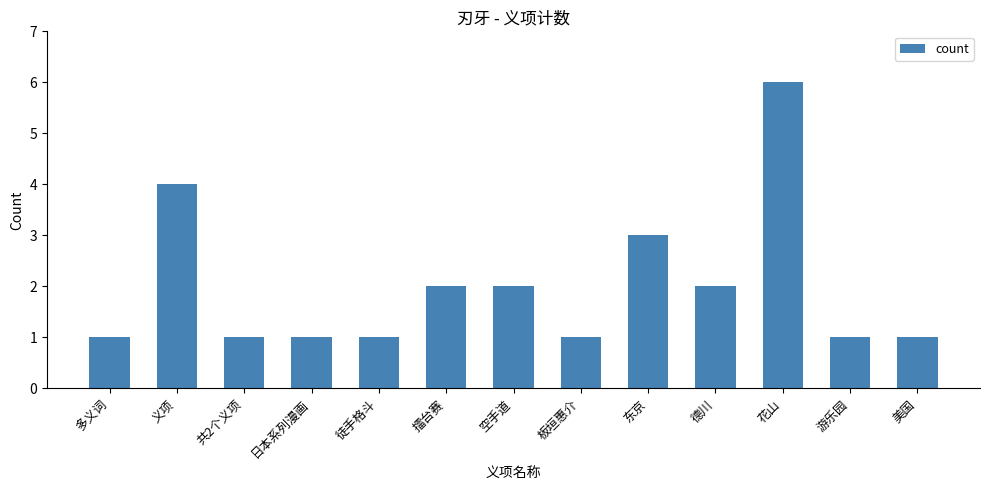

Which label corresponds to the largest value in the chart?

花山